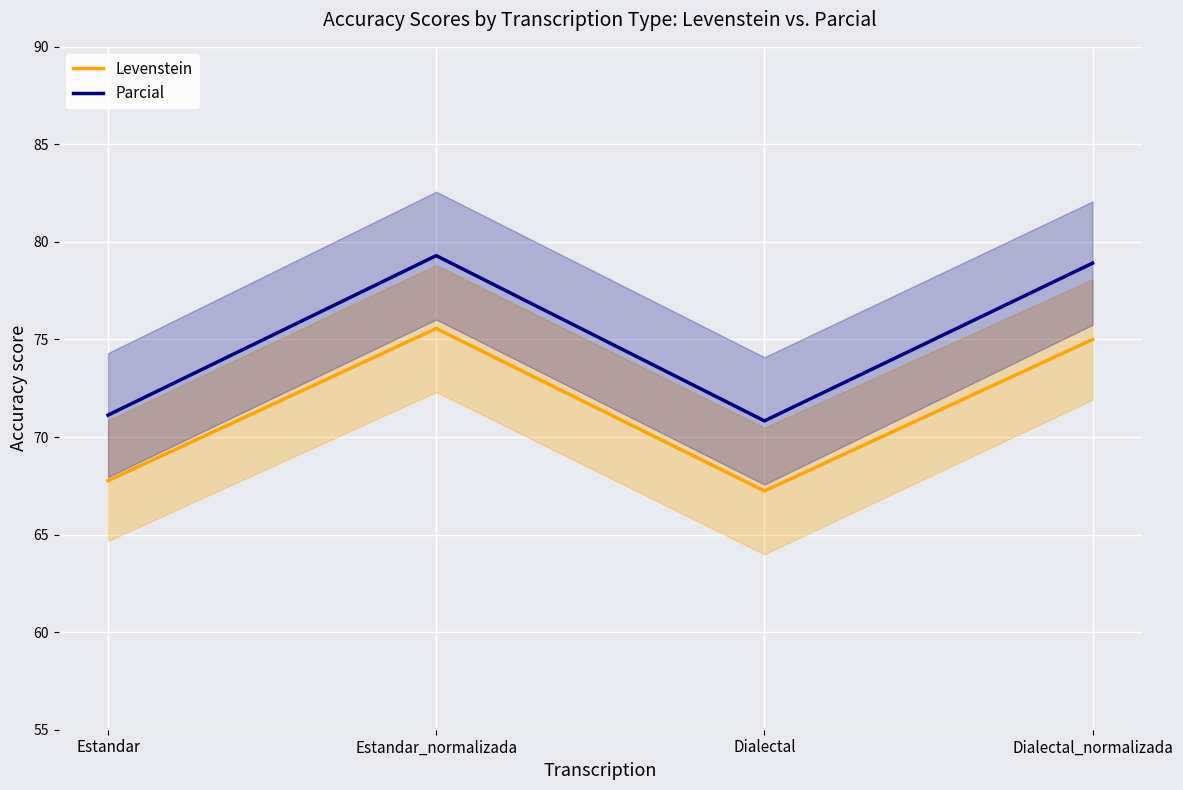

Reading left to right, extract all data points from this chart.

Levenstein: Estandar=67.8	Estandar_normalizada=75.6	Dialectal=67.2	Dialectal_normalizada=75.0
Parcial: Estandar=71.1	Estandar_normalizada=79.3	Dialectal=70.8	Dialectal_normalizada=78.9